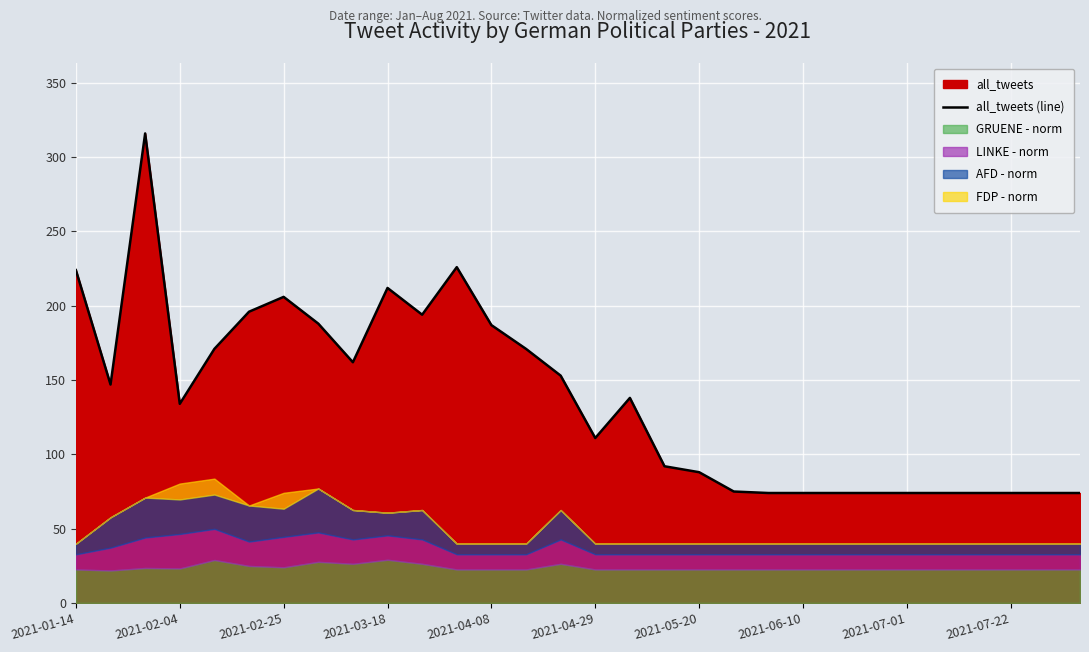

What is the minimum value for all_tweets (line)?

74